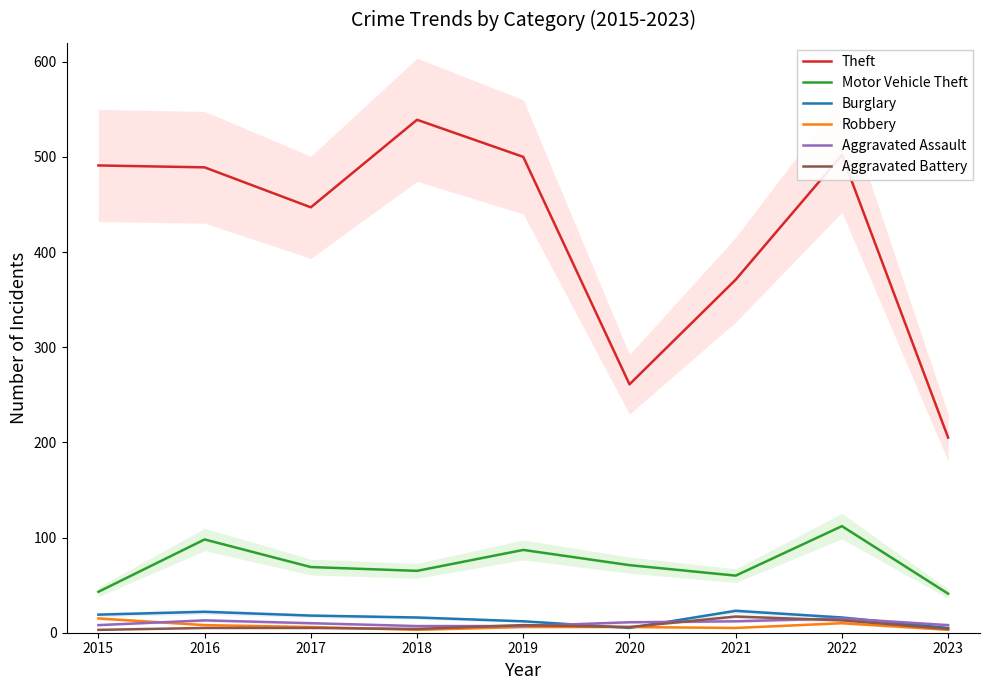

At which category is the sum across all series the highest?

2022